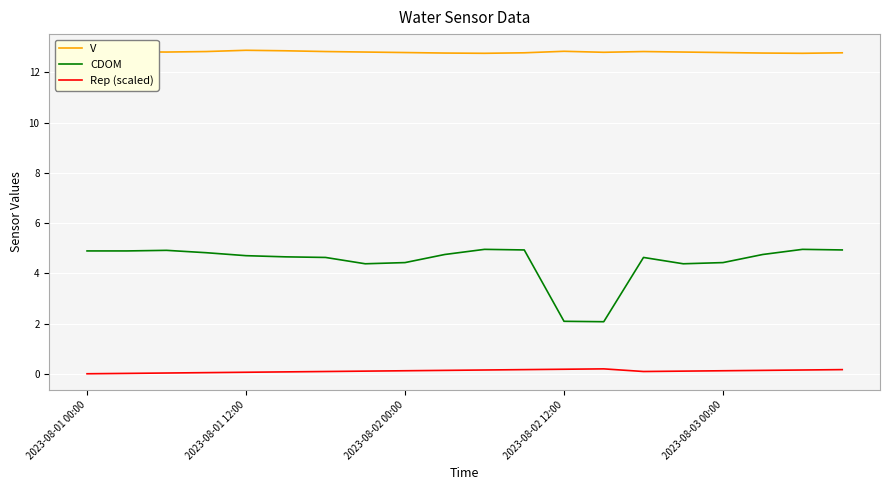

List the series in order of their overall mean, highest first.

V, CDOM, Rep (scaled)